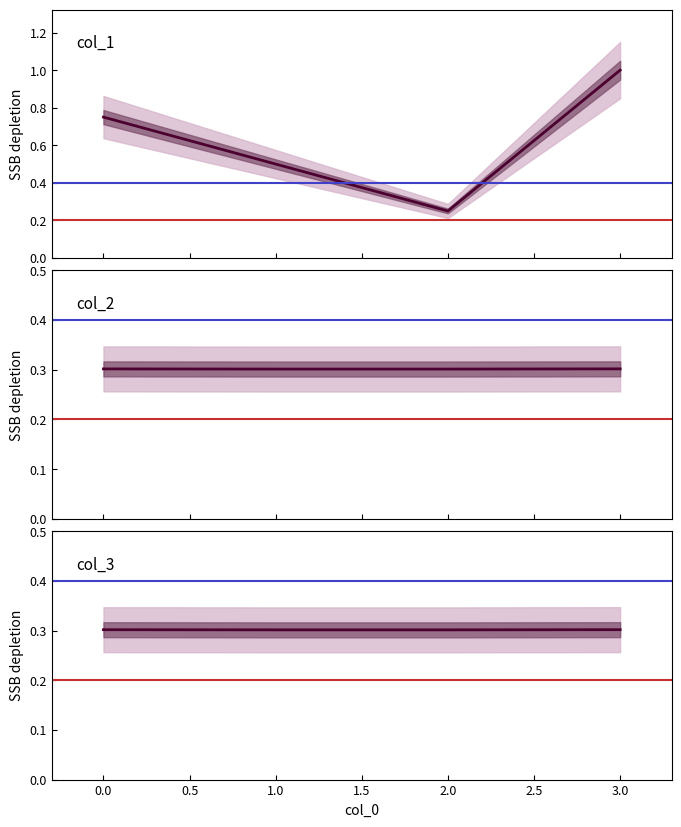

List the labels in order of col_2 value, smallest first.

2, 1, 0, 3